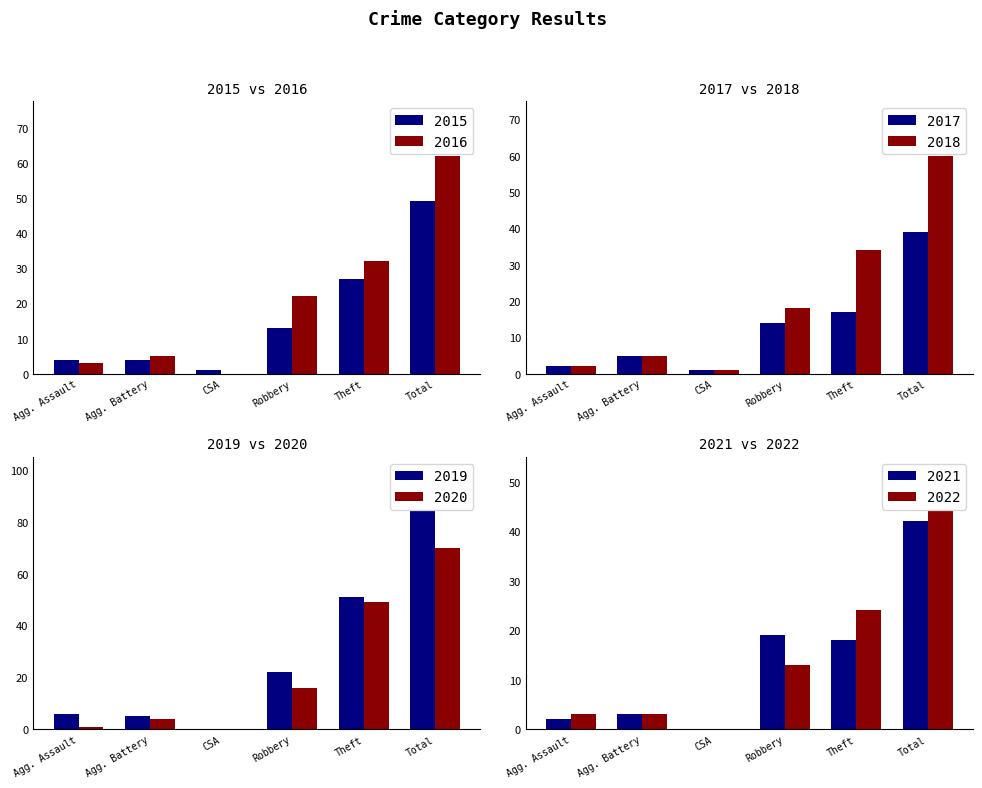

Is it true that 2020 equals 72 at Theft?

False